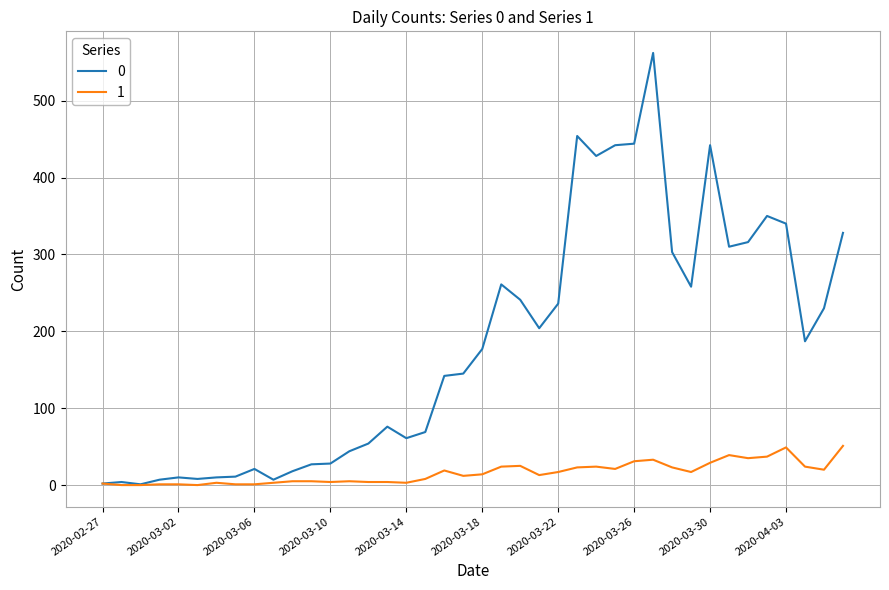

Rank the series by their average value, from lowest to highest.

1, 0